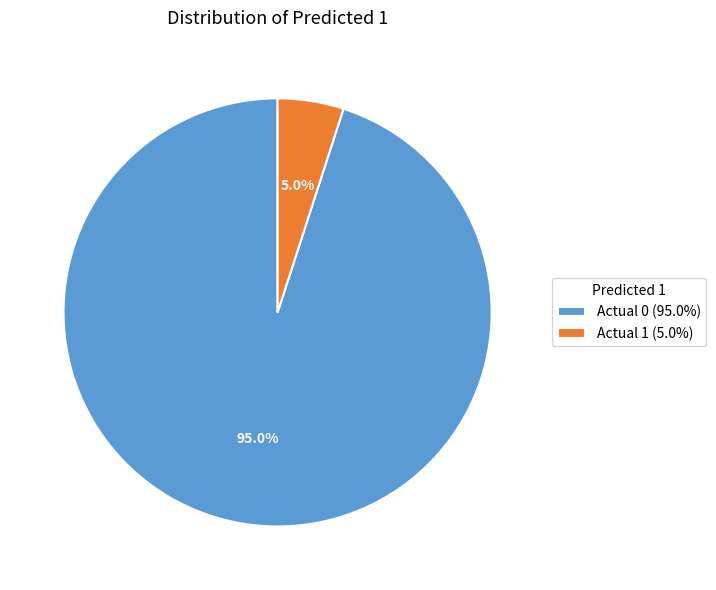

How many segments does this pie chart have?

2